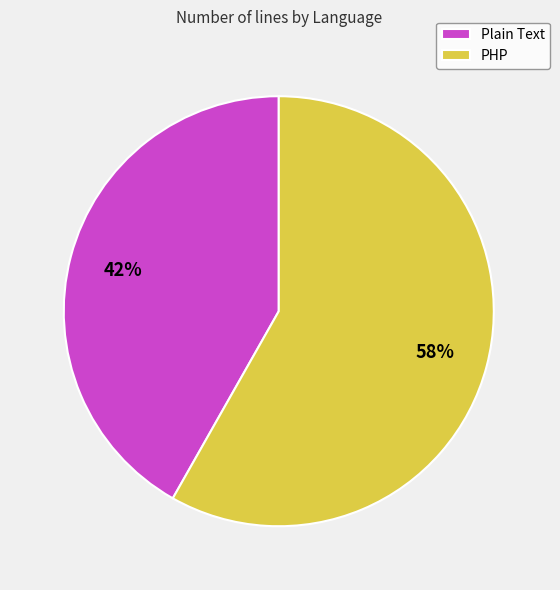

Approximately how many times larger is the value at Plain Text compared to PHP?

0.7